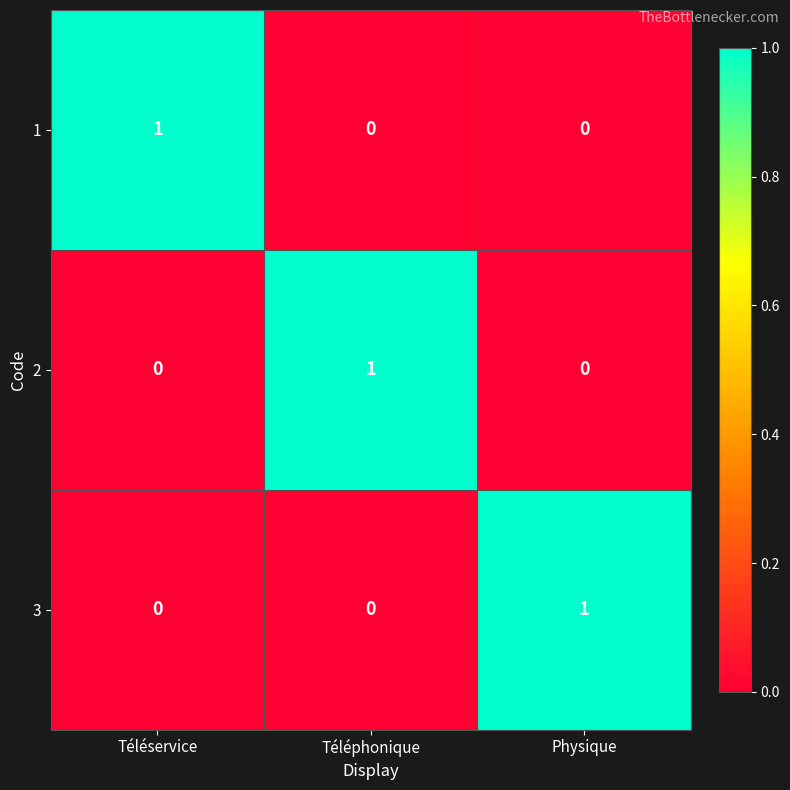

Is it true that 1 equals 0 at Téléphonique?

True